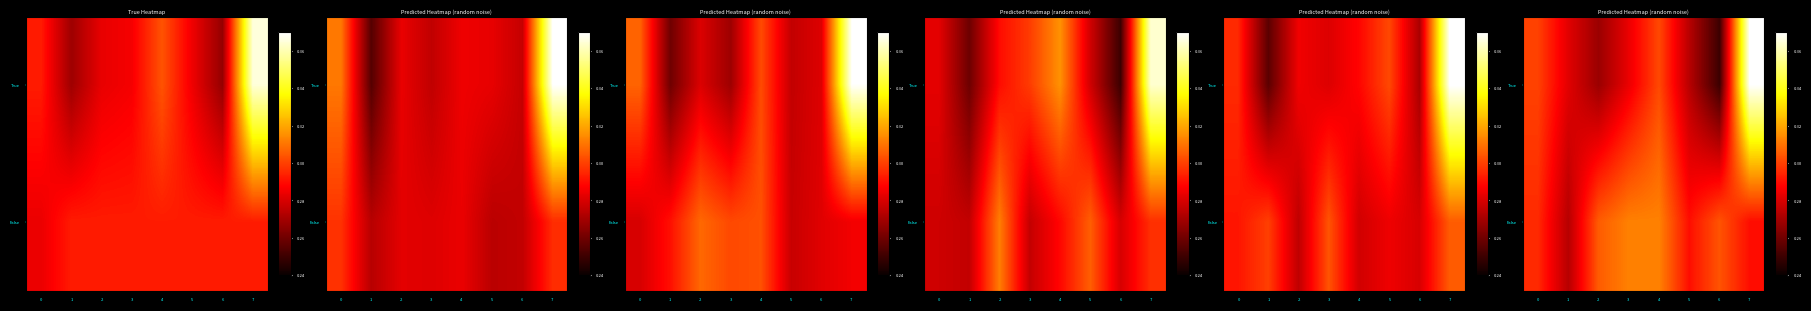

Reading left to right, what are all the values shown in this chart?

row_0: 0.3	0.3	0.3	0.3	0.3	0.3	0.2	0.4
row_1: 0.3	0.3	0.3	0.3	0.3	0.3	0.3	0.3